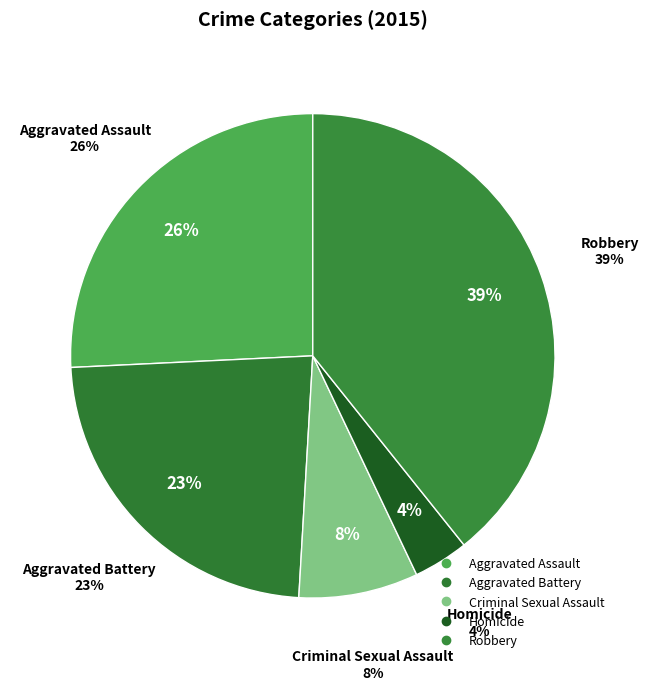

Which category has the smallest portion of the pie?

Homicide